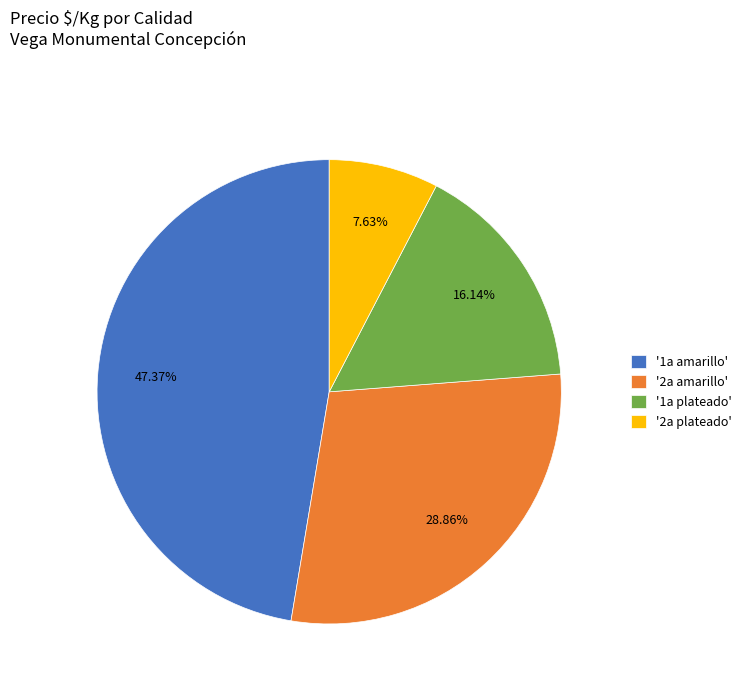

Does any single category account for the majority?

No